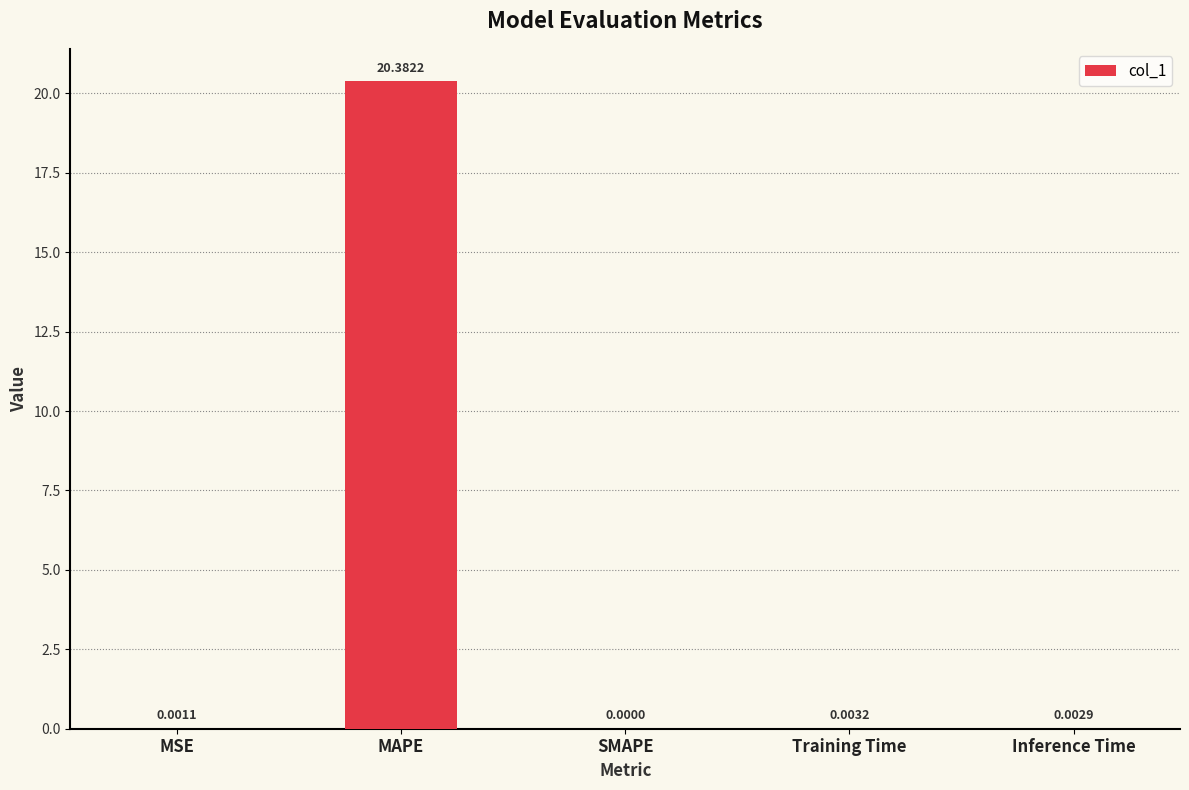

Which has a higher value, SMAPE or MAPE?

MAPE